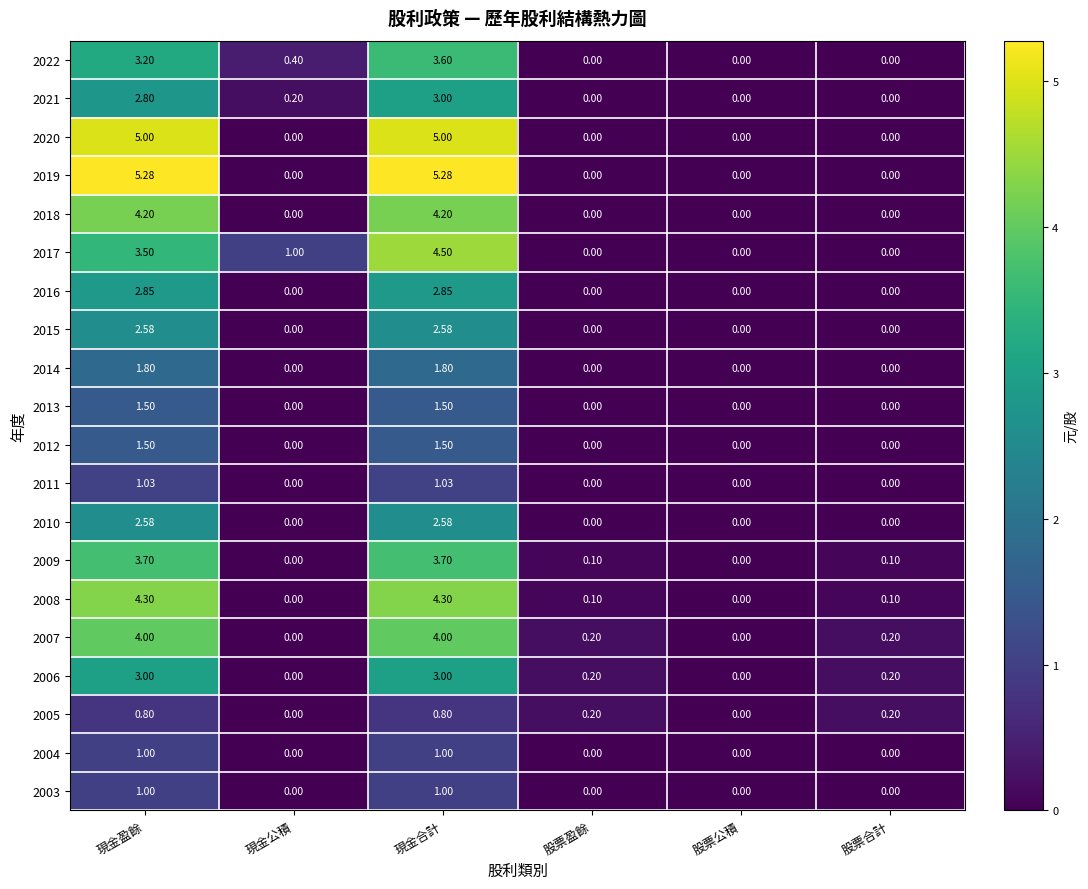

At which category is the sum across all series the highest?

現金合計